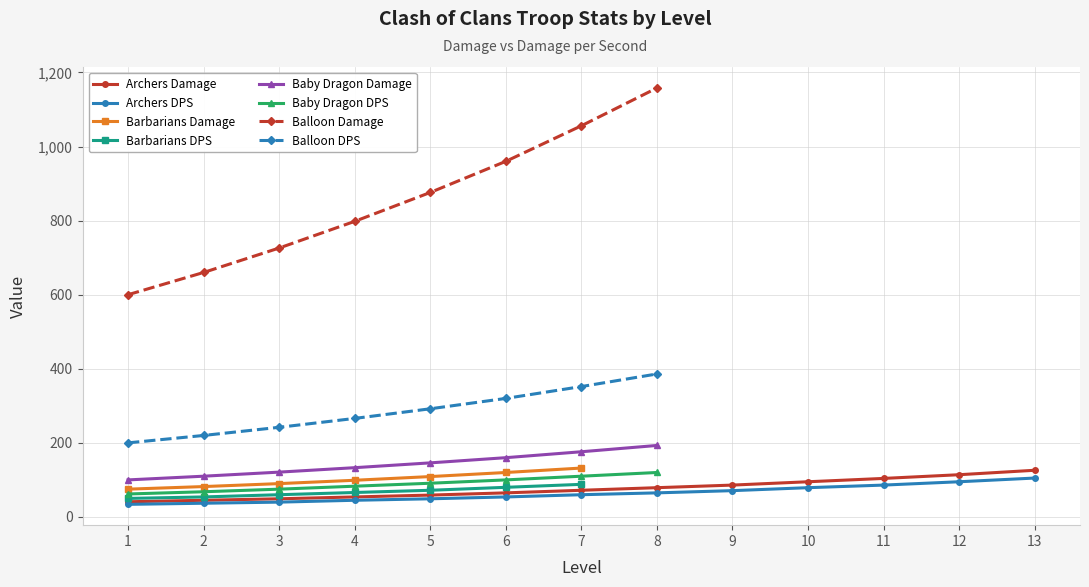

Which series has the largest total across all categories?

Archers Damage